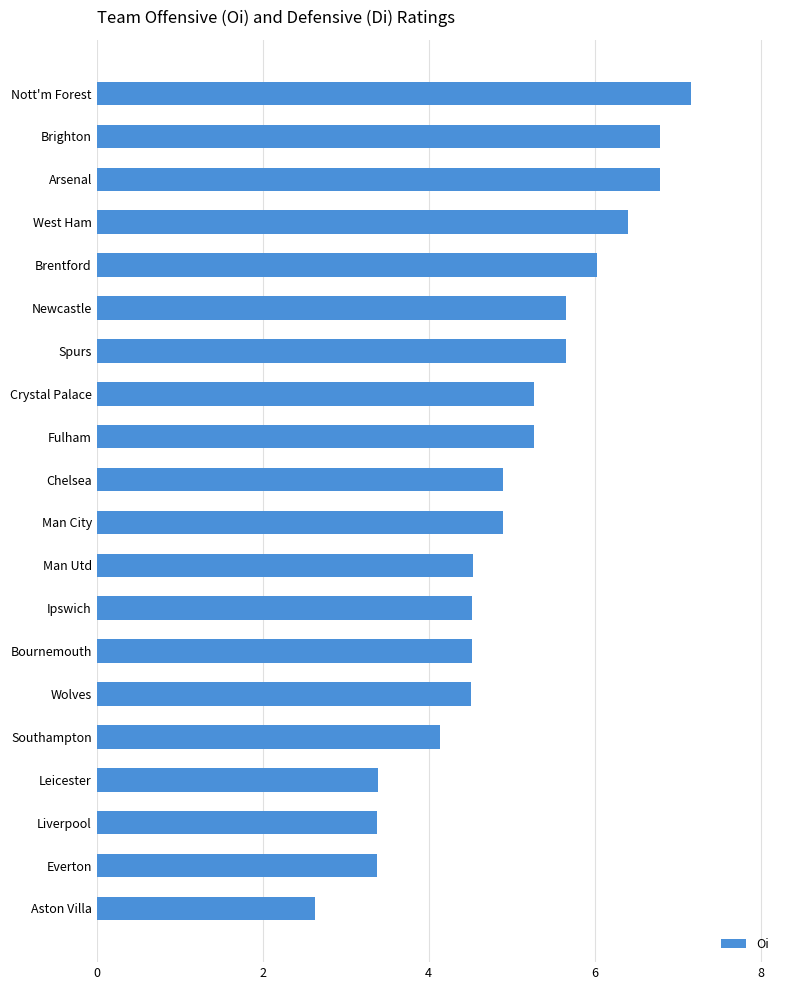

What is the difference between the second highest and minimum values?

4.2